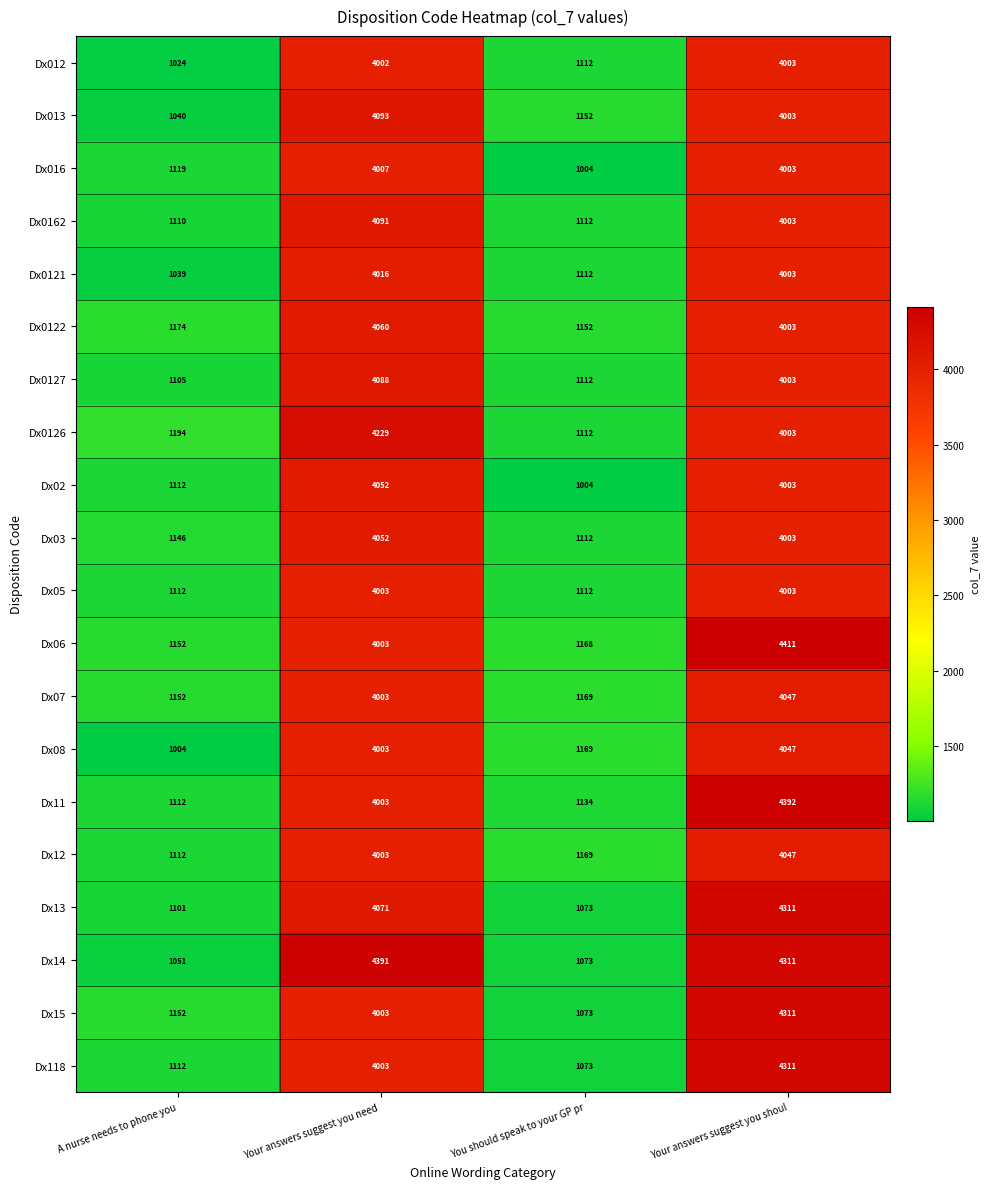

Which category has the highest value in the Dx02 series?

Your answers suggest you need 